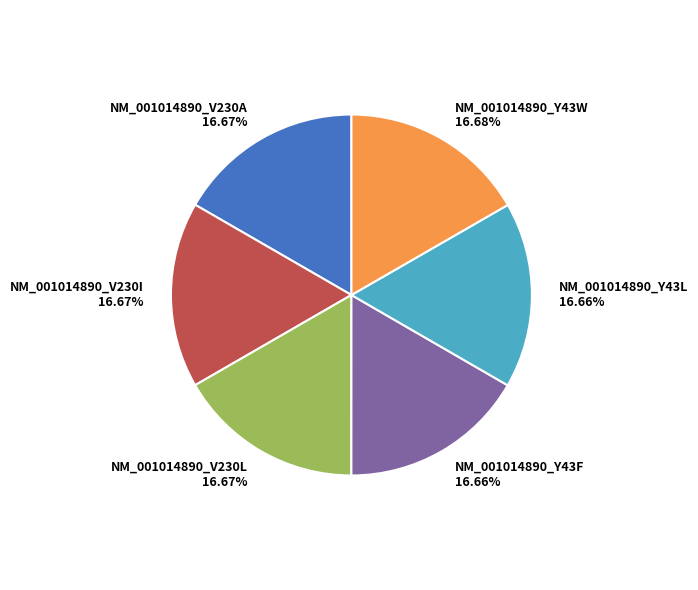

Does any single category account for the majority?

No